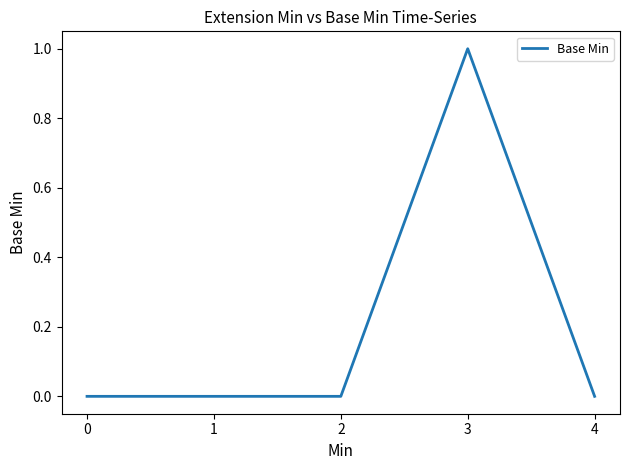

The chart shows a value of 0 at 4. True or false?

True